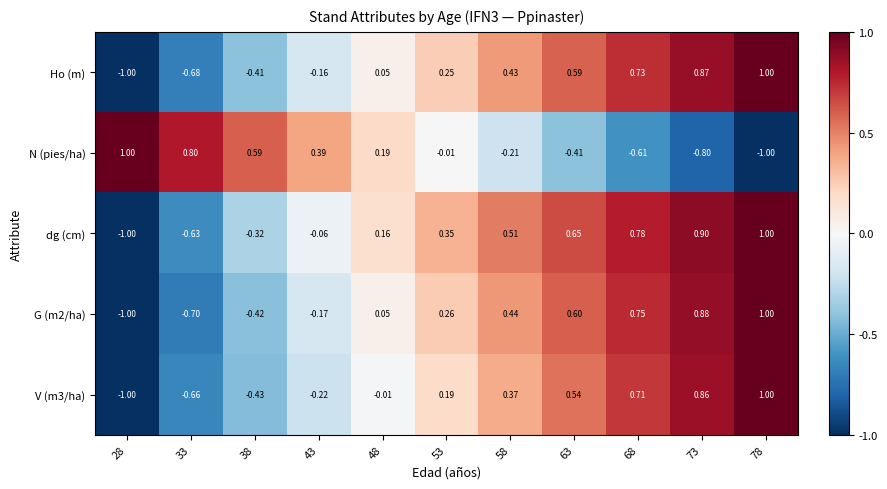

Which series has the largest total across all categories?

dg (cm)